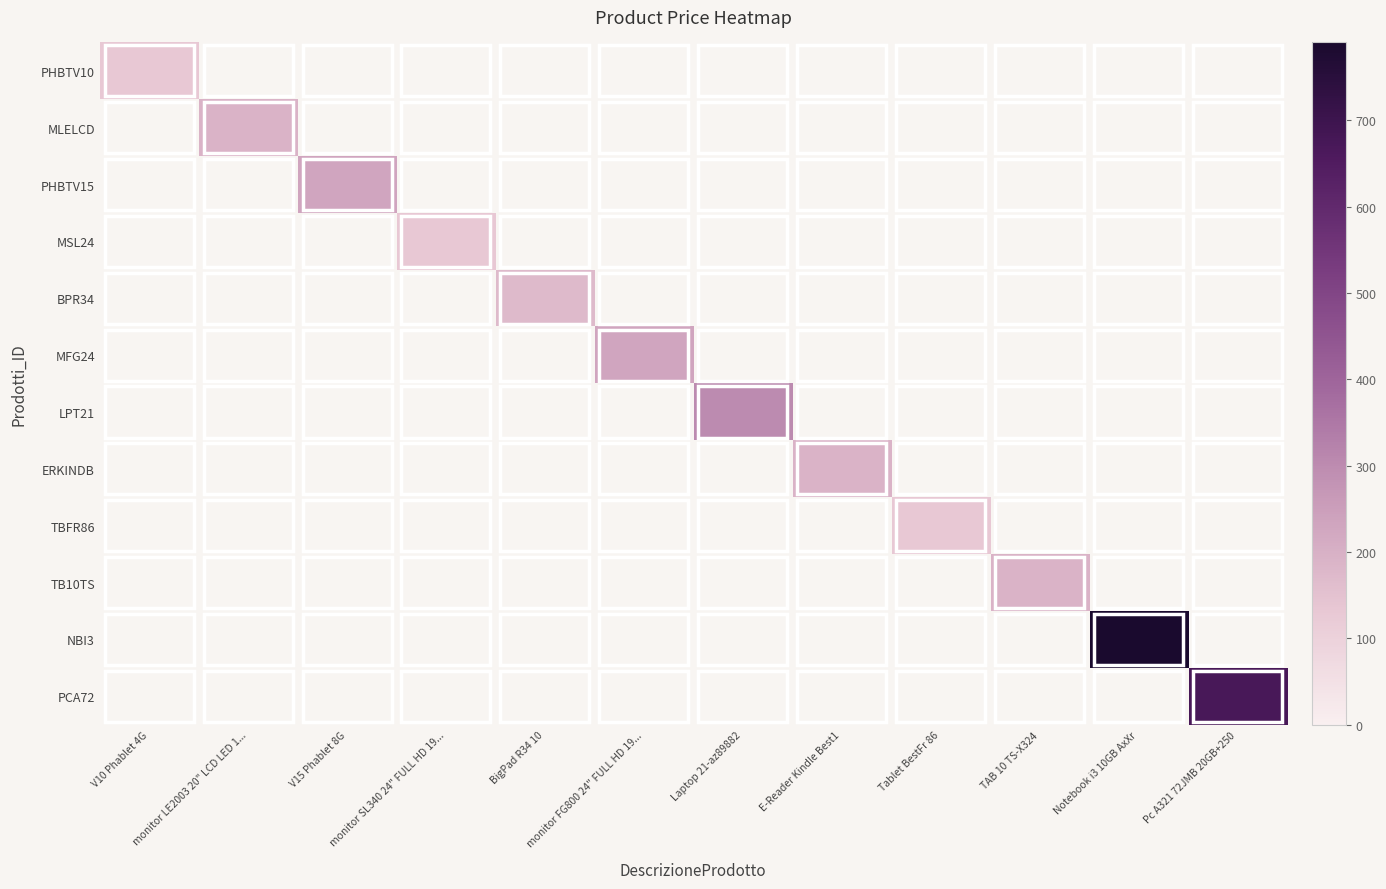

At which category is the sum across all series the highest?

Notebook i3 10GB AxXr